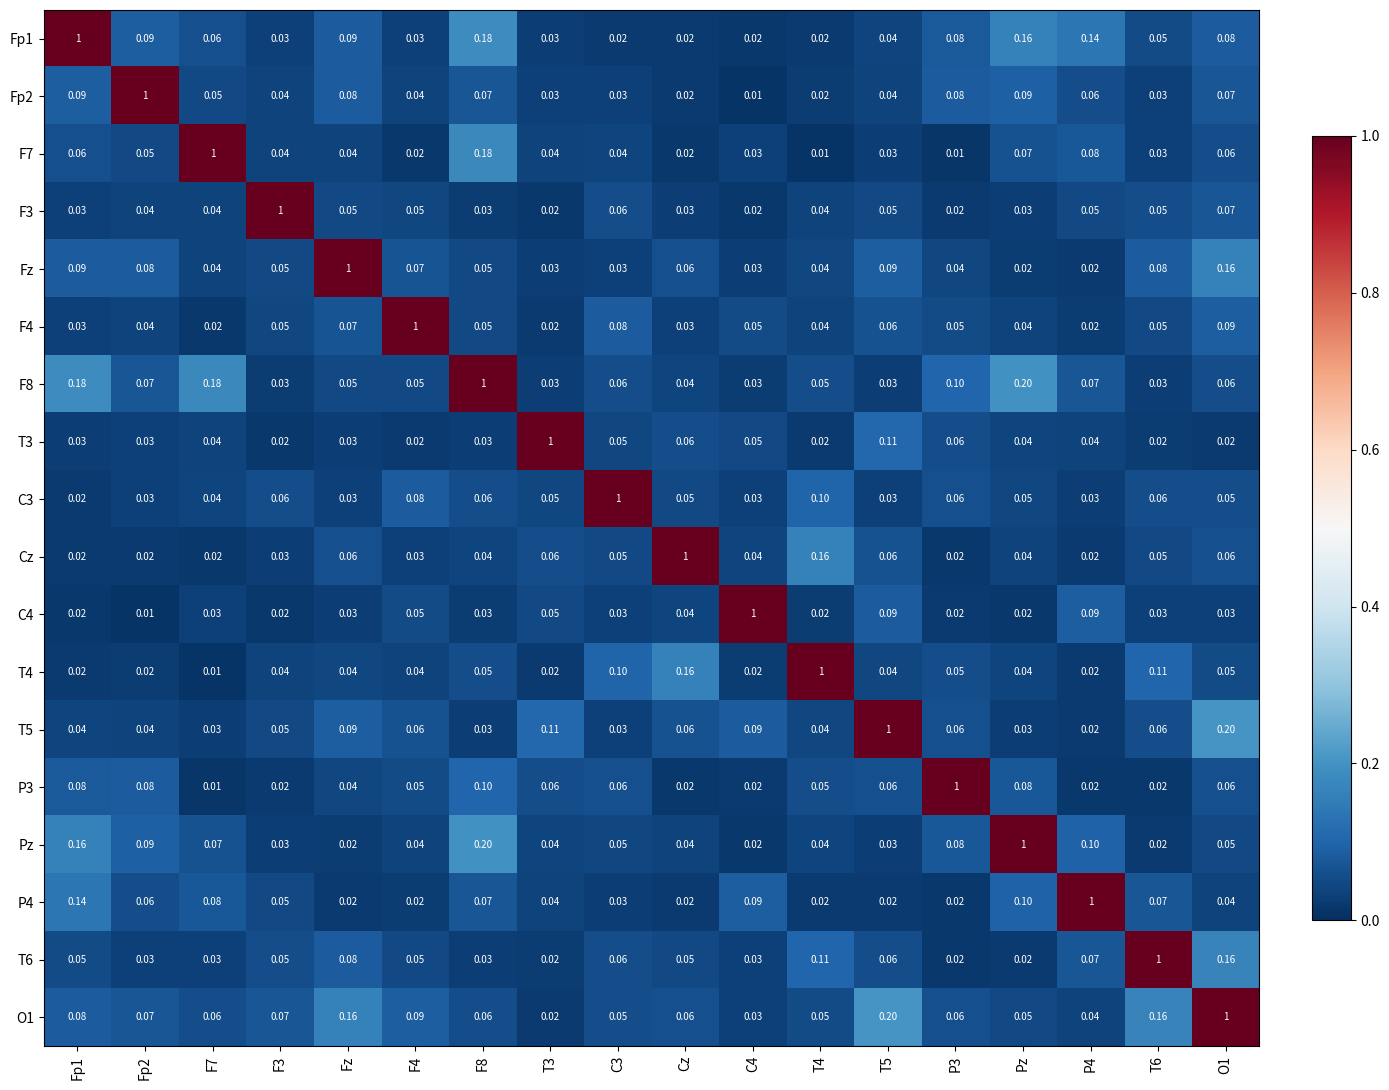

How many distinct data groups are displayed?

18